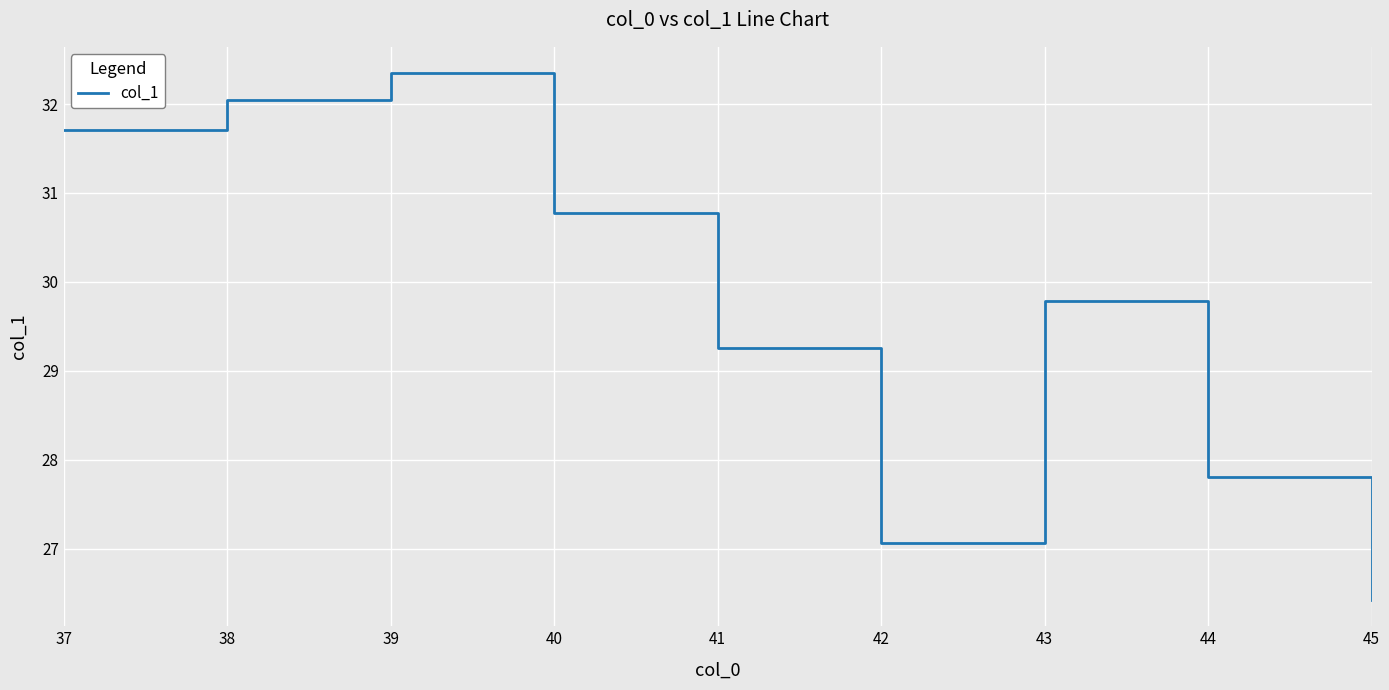

Approximately how many times larger is the value at 45 compared to 42?

1.0